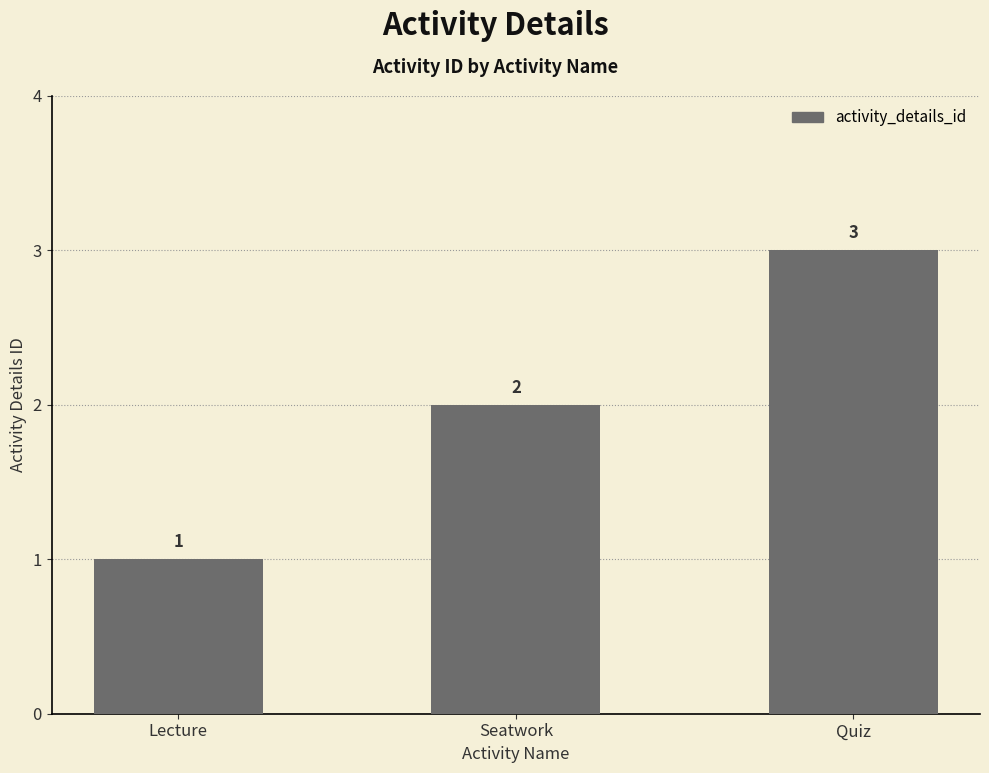

What position from the left is Seatwork?

2